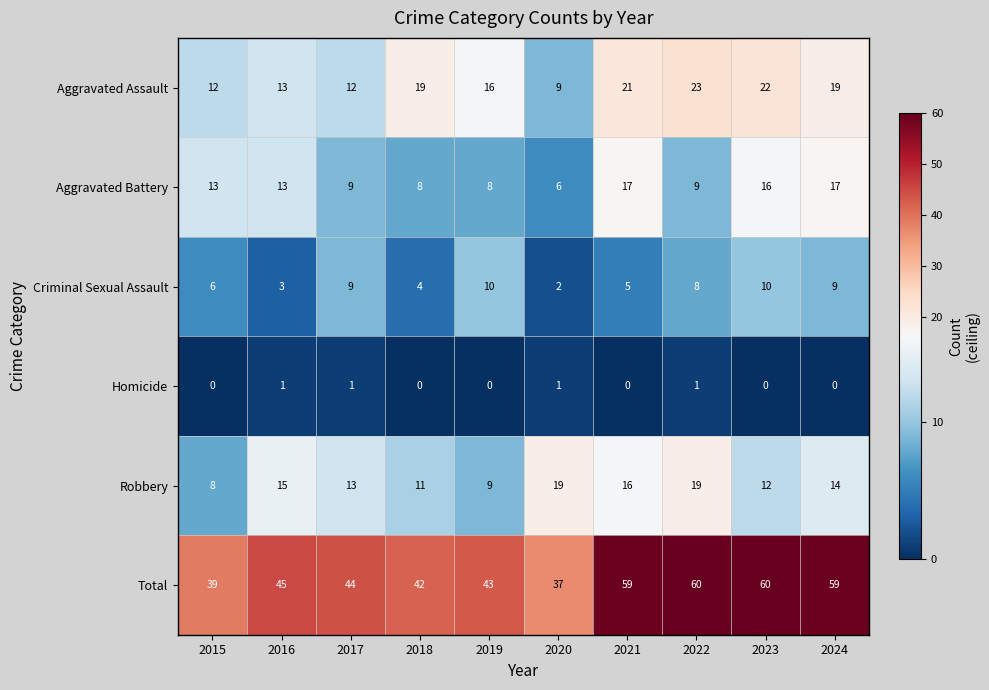

The Criminal Sexual Assault series shows 16 at 2024. True or false?

False